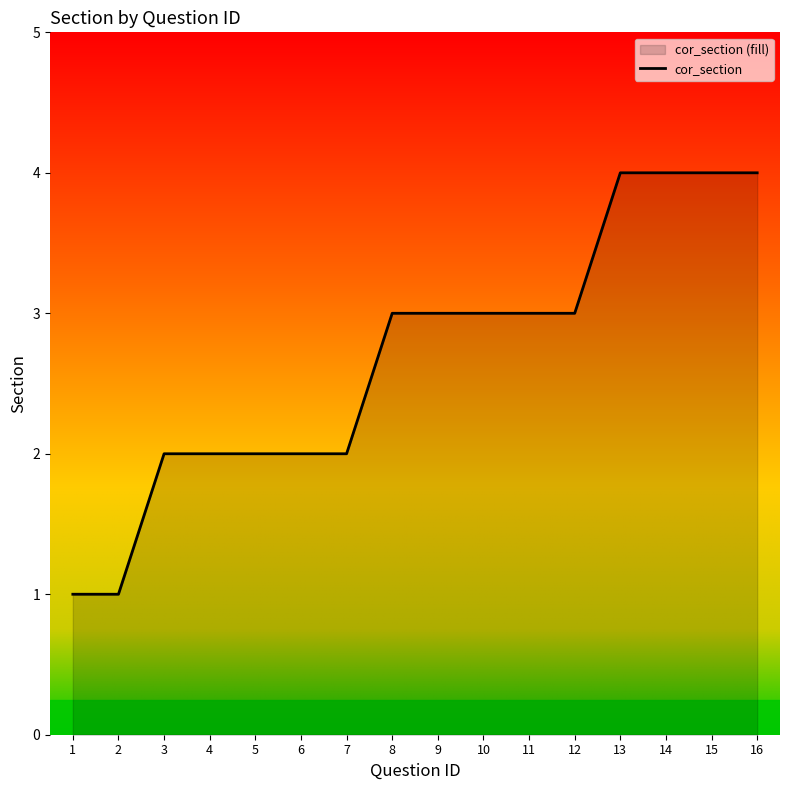

What is the difference between the values at 5 and 16?

2